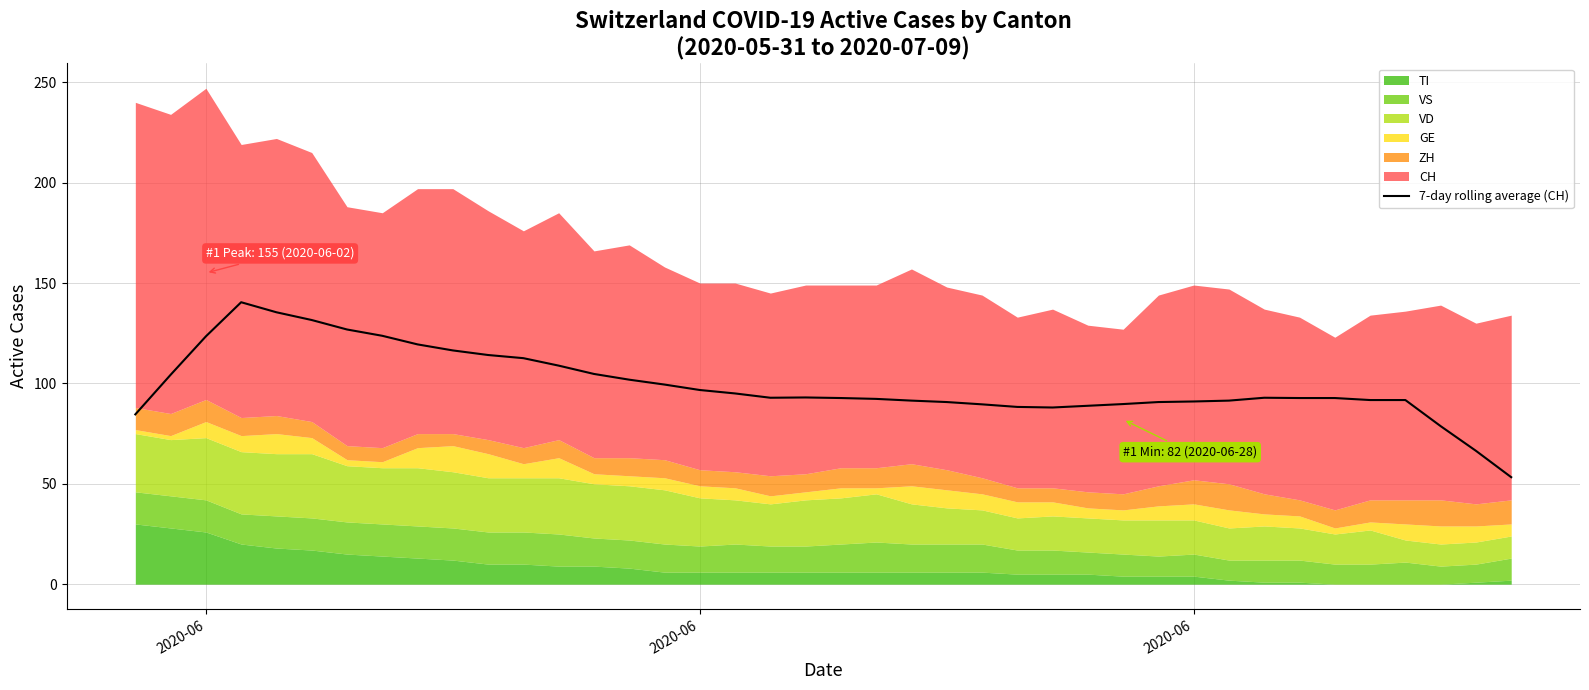

Where does the data first go above 92?

2020-06